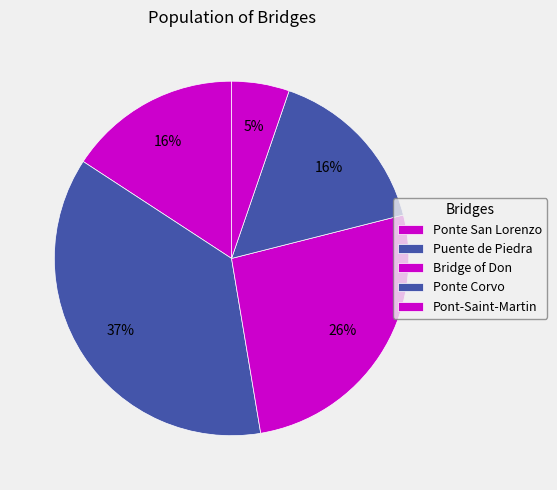

Between Bridge of Don and Pont-Saint-Martin, which is larger?

Bridge of Don